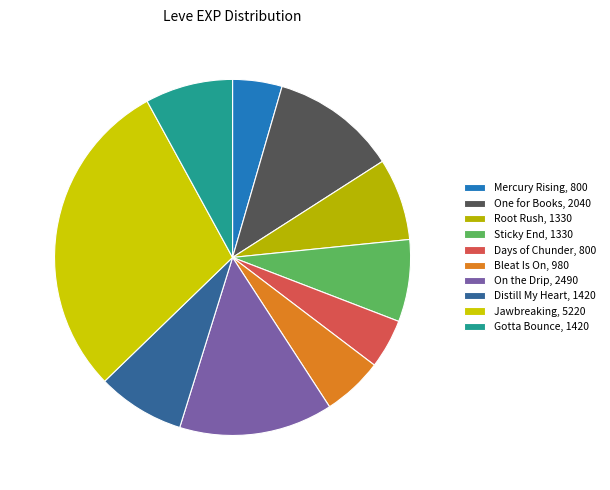

Count the number of slices in the pie.

10